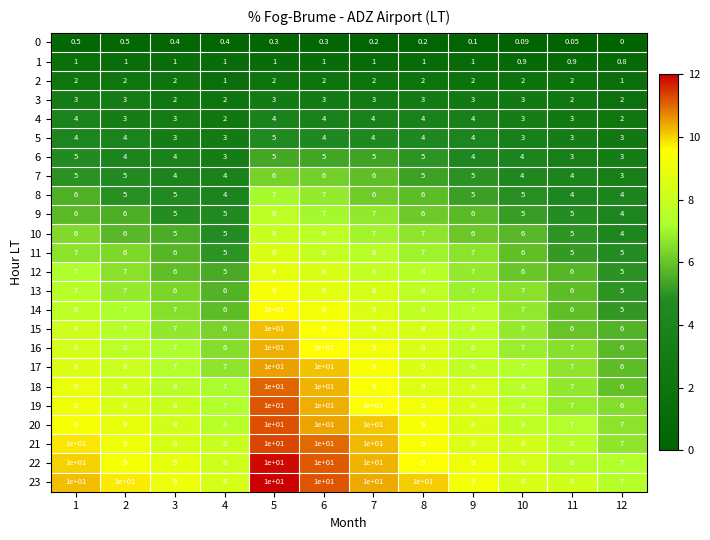

Is the value of 6 at 12 greater than the value of 5 at 9?

No